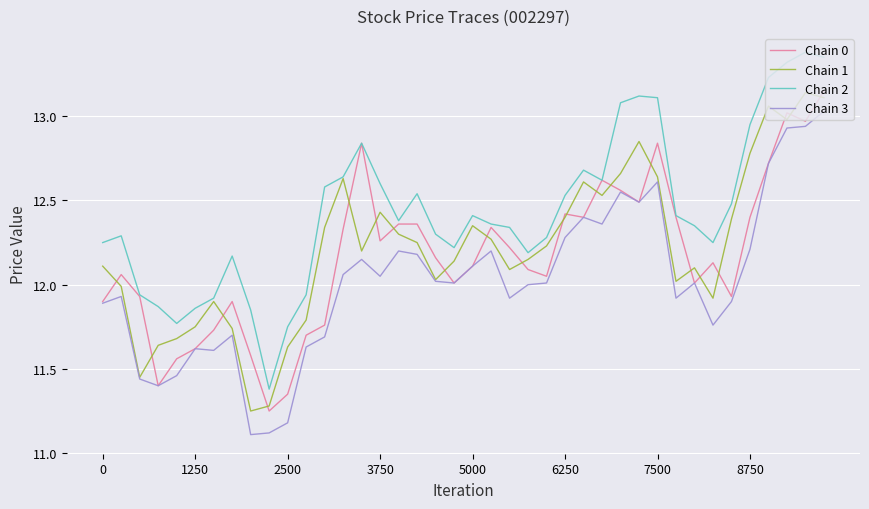

What is the smallest value displayed?

11.1